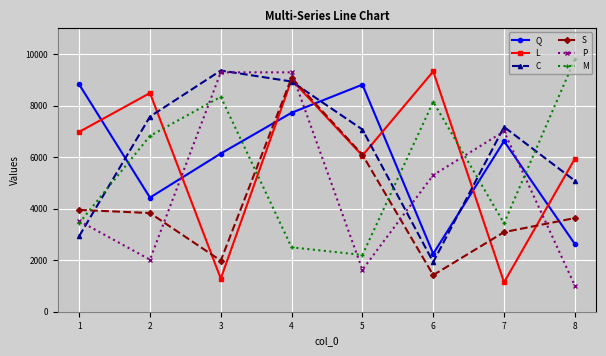

Which series changed the most between 5 and 8?

M